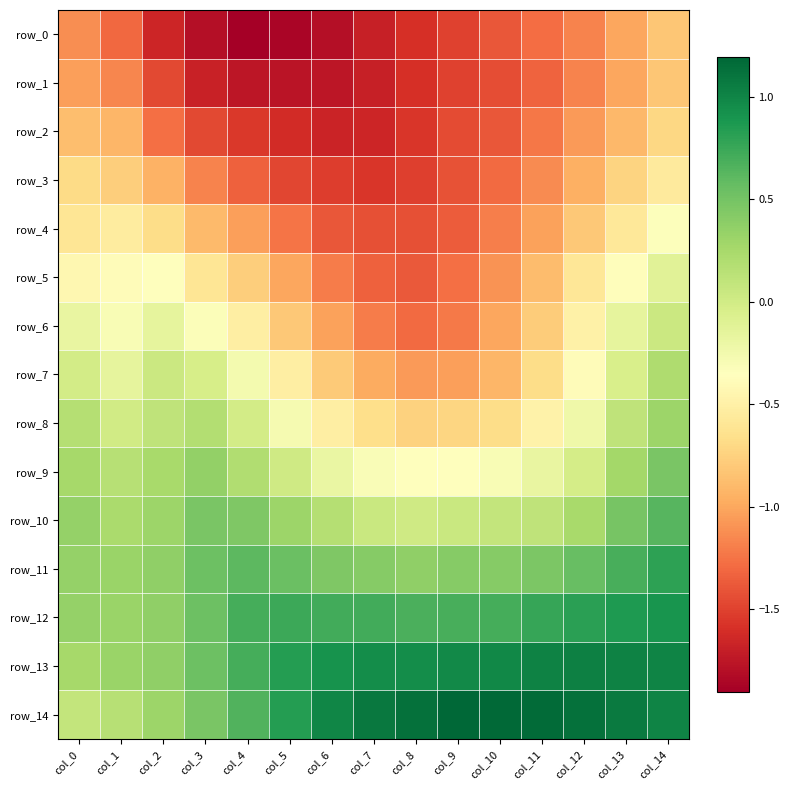

Which series has the largest total across all categories?

row_14